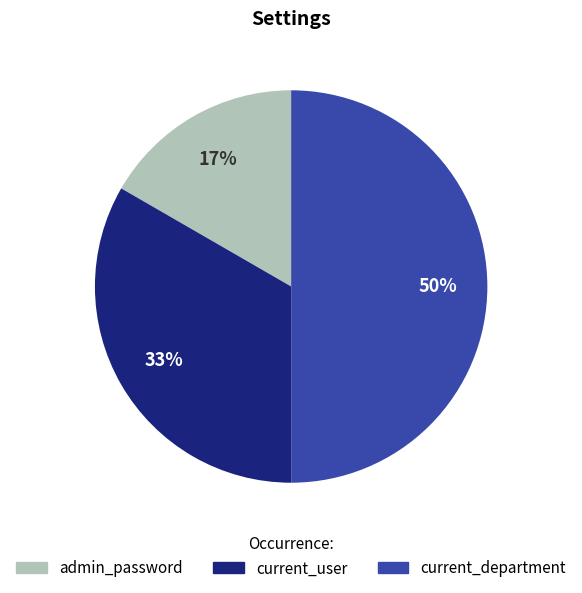

Rank the categories by value from highest to lowest.

current_department, current_user, admin_password